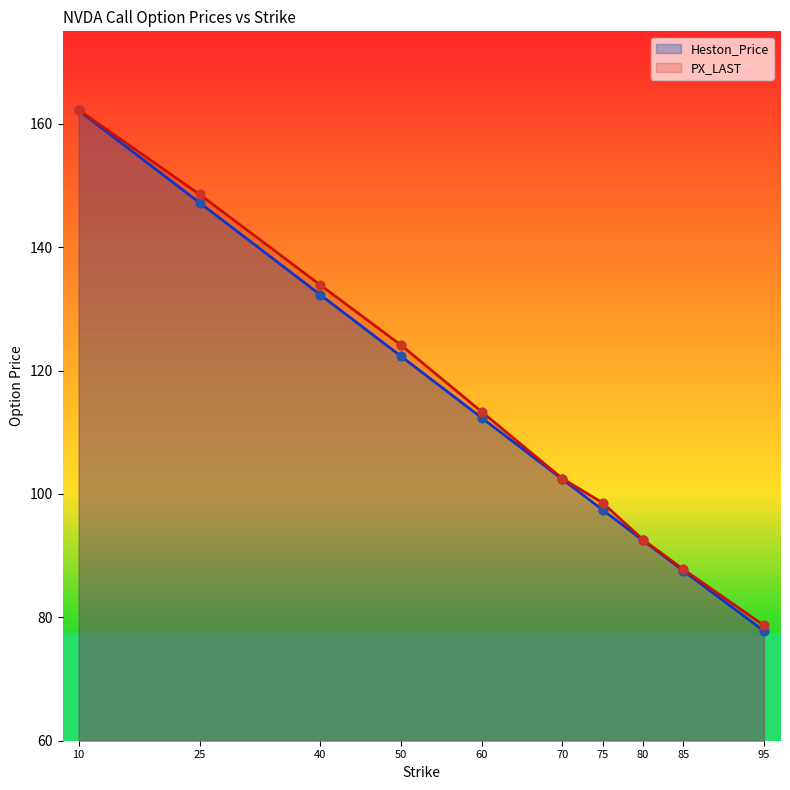

Is the value of Heston_Price at 80 greater than the value of PX_LAST at 10?

No